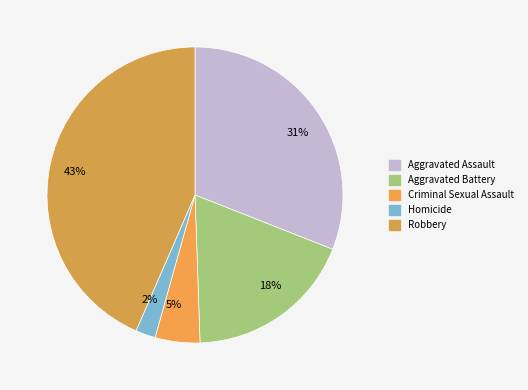

Approximately how many times larger is the value at 18% compared to 43%?

0.4